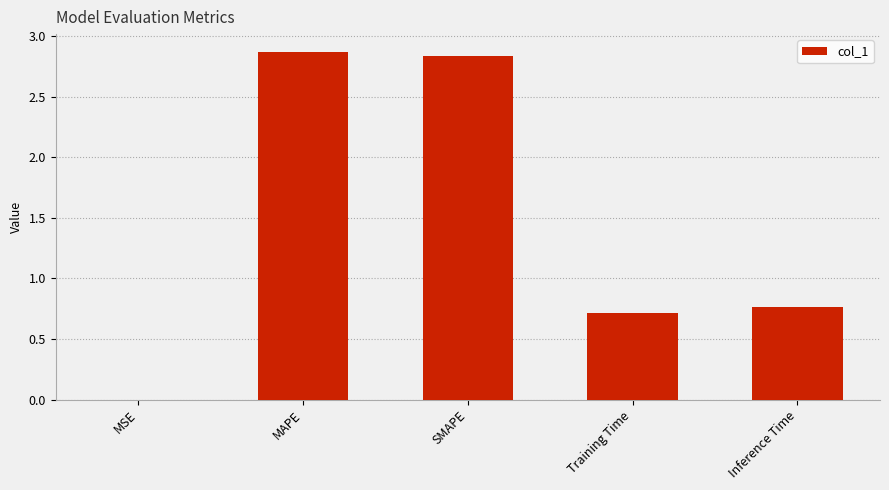

The chart shows a value of 1.3 at SMAPE. True or false?

False